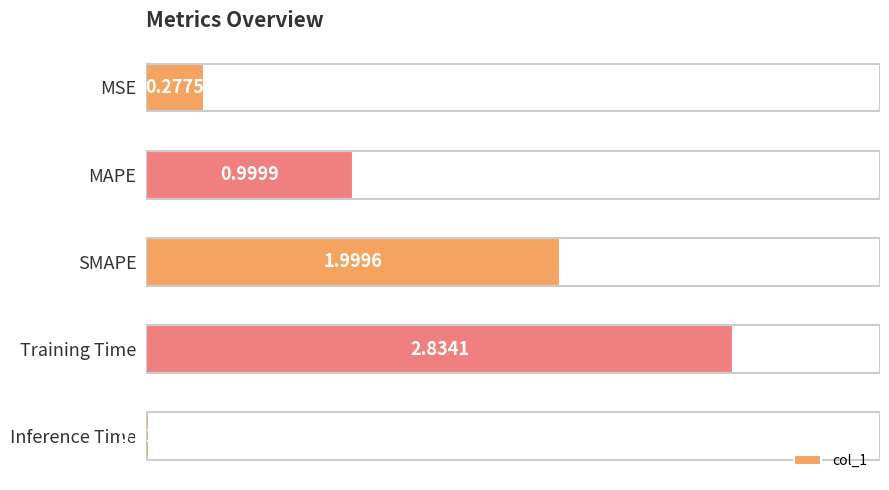

At which label is the value closest to 1?

MAPE